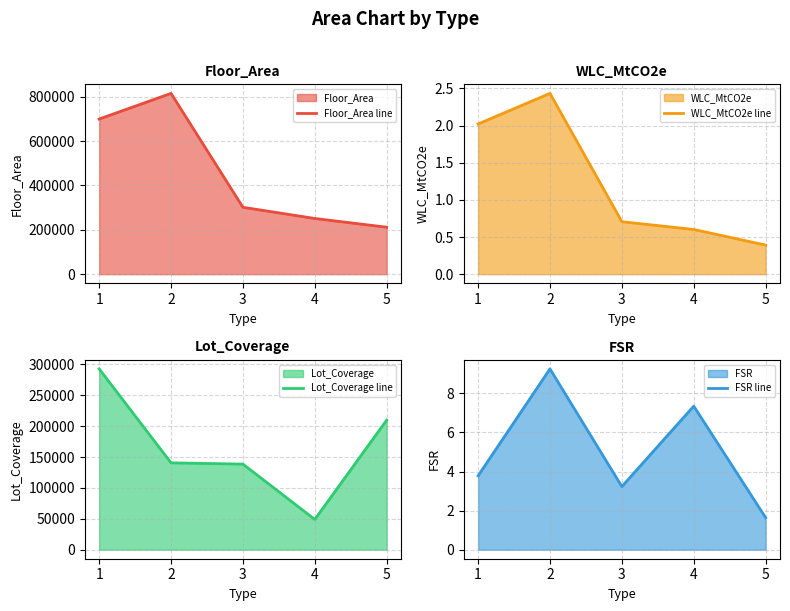

What is the sum of the Floor_Area line values at 1 and 2?

1514632